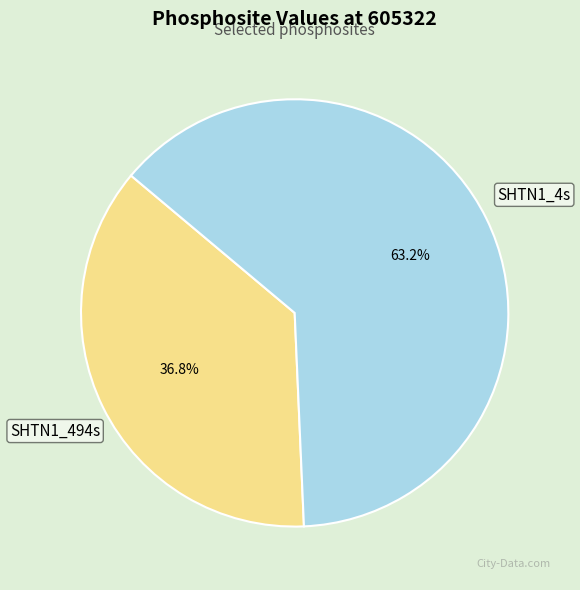

To the nearest percent, what is the combined percentage of SHTN1_494s and SHTN1_4s?

100%